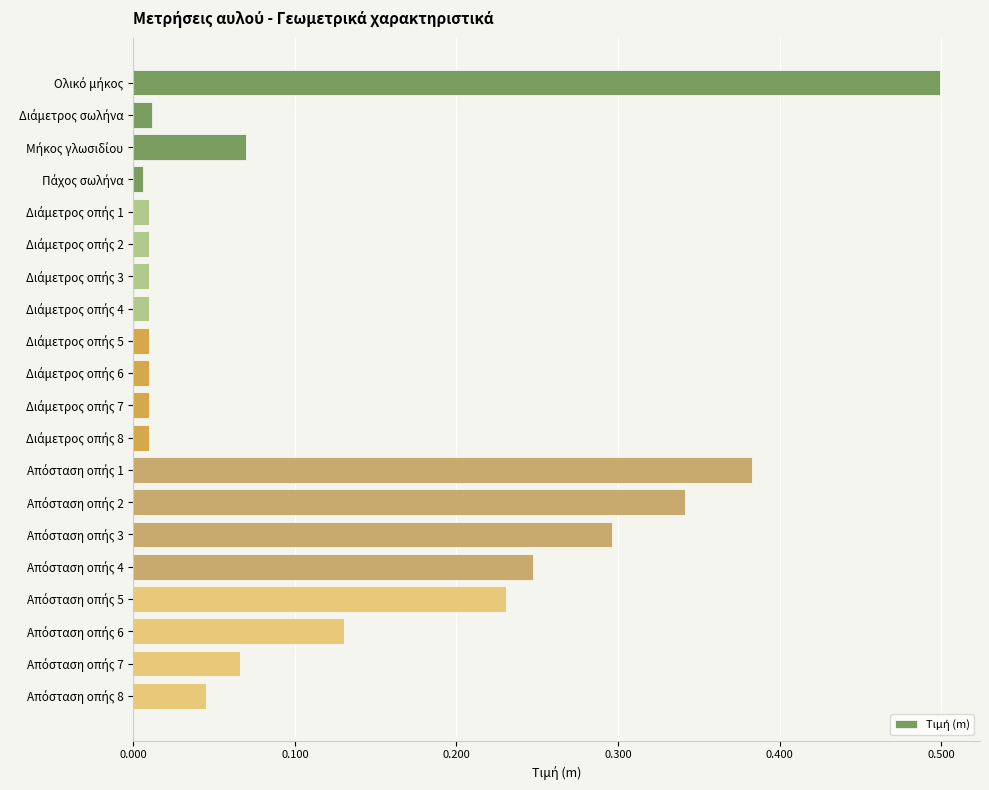

How many bars are there in total?

20